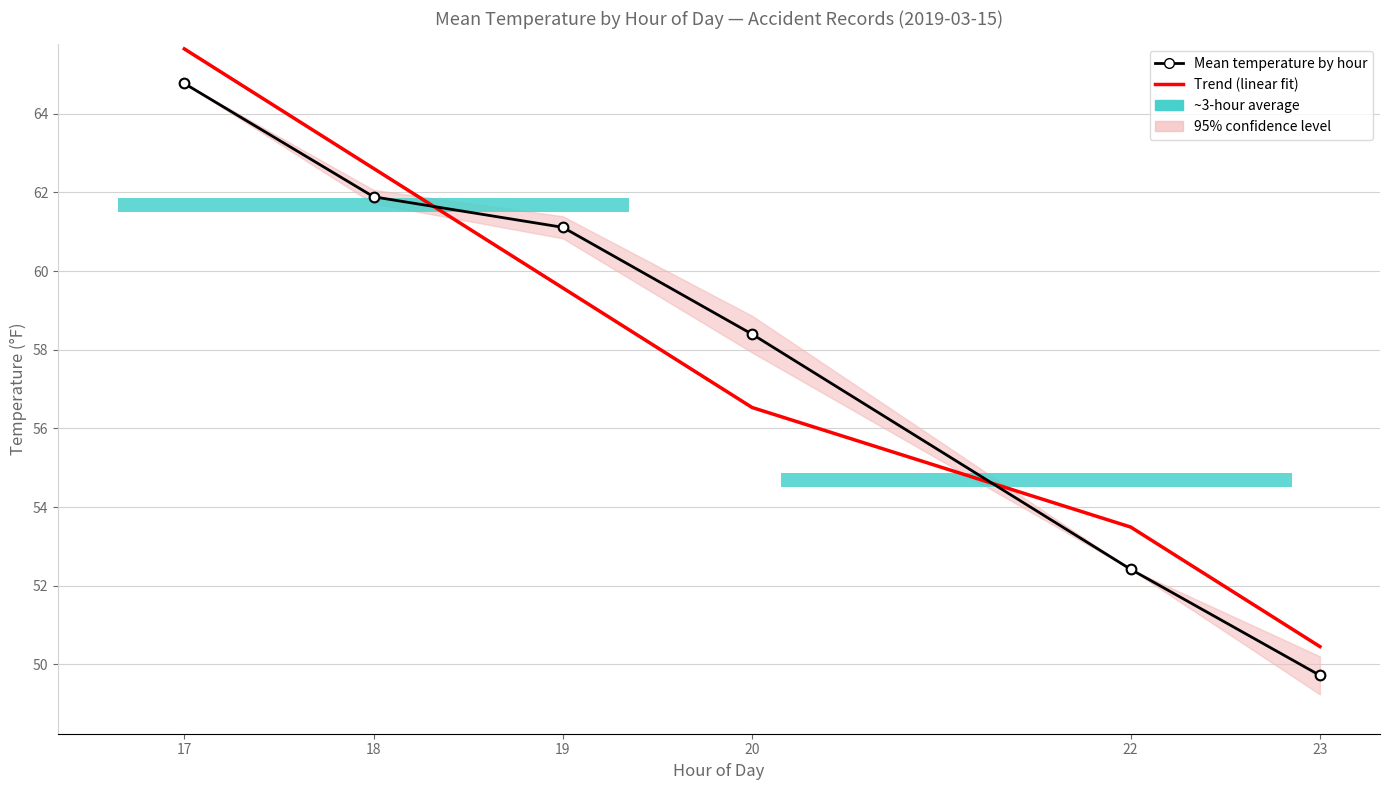

Between which two adjacent categories do Trend (linear fit) and Mean temperature by hour first intersect?

18 and 19